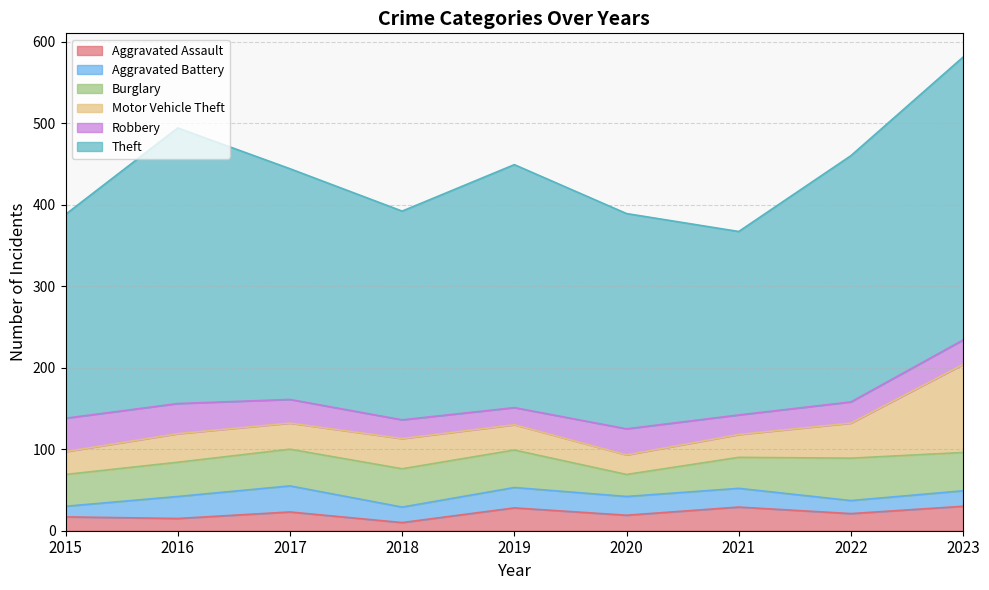

What is the value of the Motor Vehicle Theft point at the 9th from the left?

108